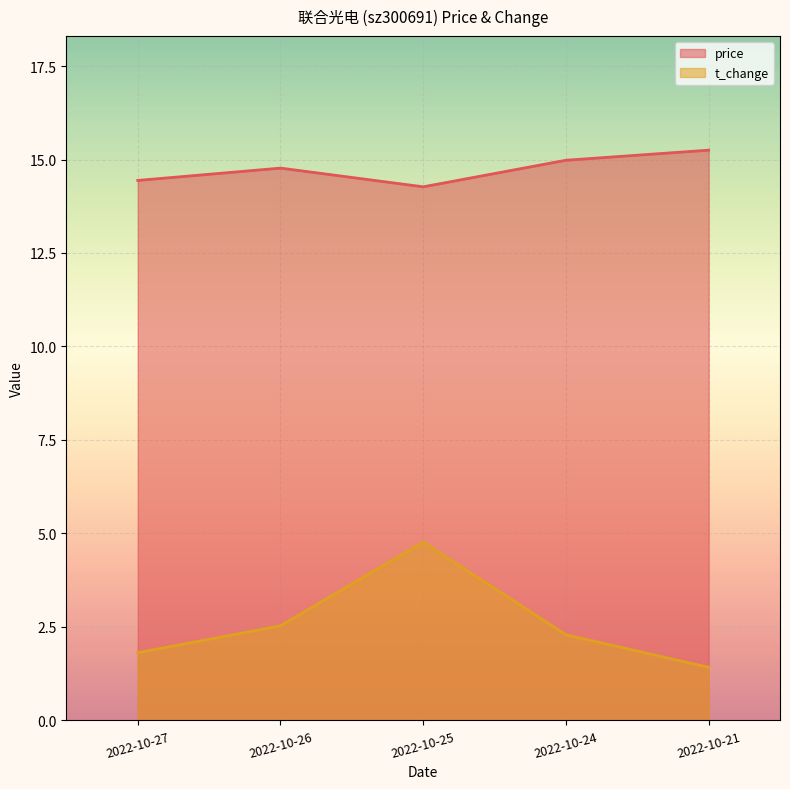

Does the chart display data point markers on the line(s)?

No